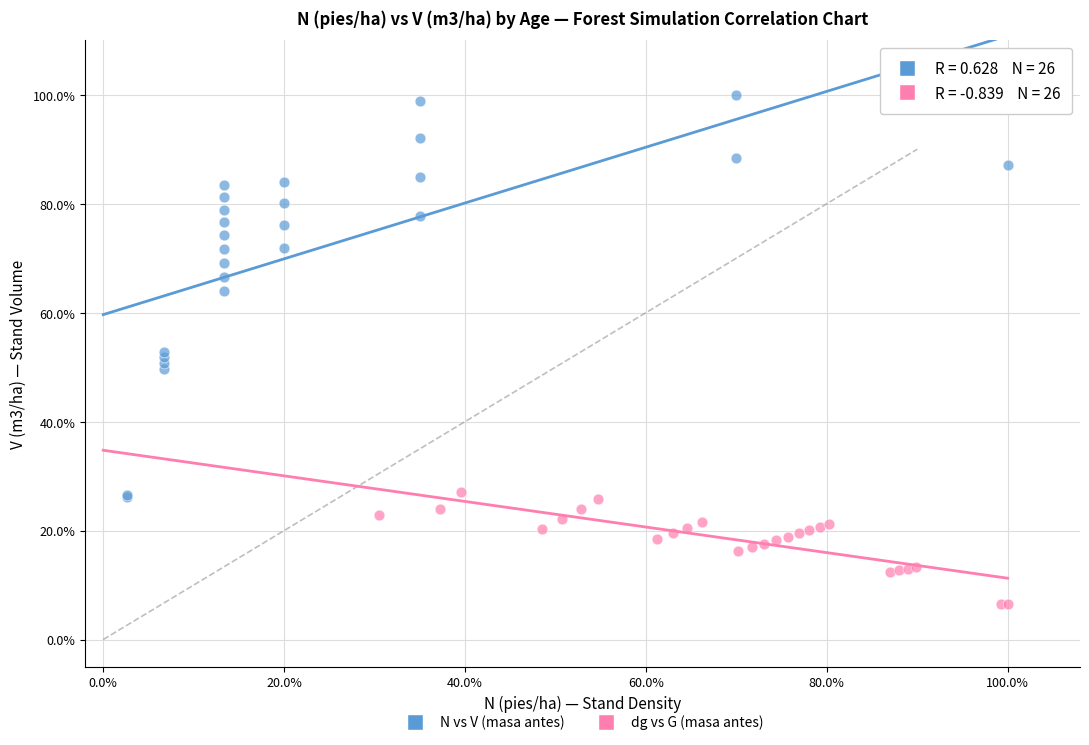

What are all the series names shown in the legend?

N vs V (masa antes), dg vs G (masa antes)